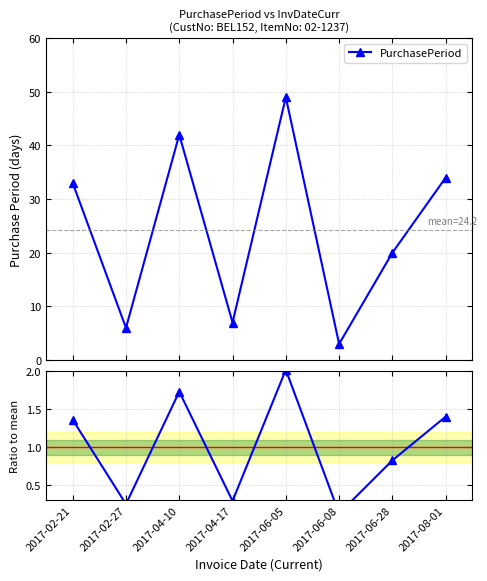

How many values in the PurchasePeriod series are below 33?

4